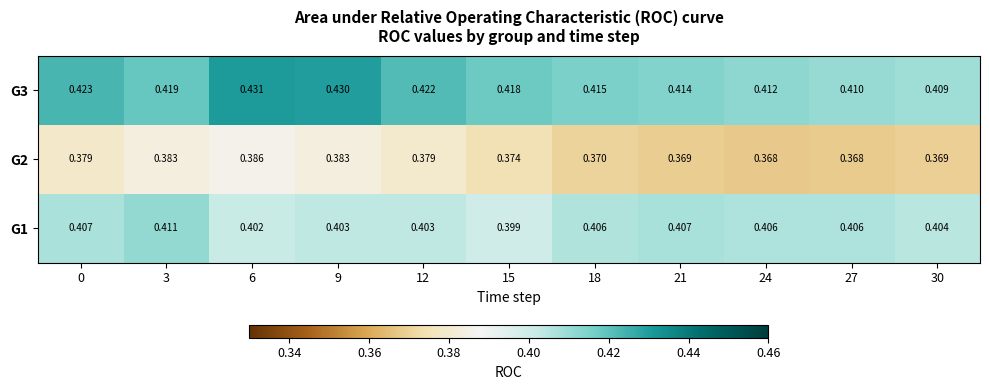

At which category does the chart reach its minimum across all series?

24